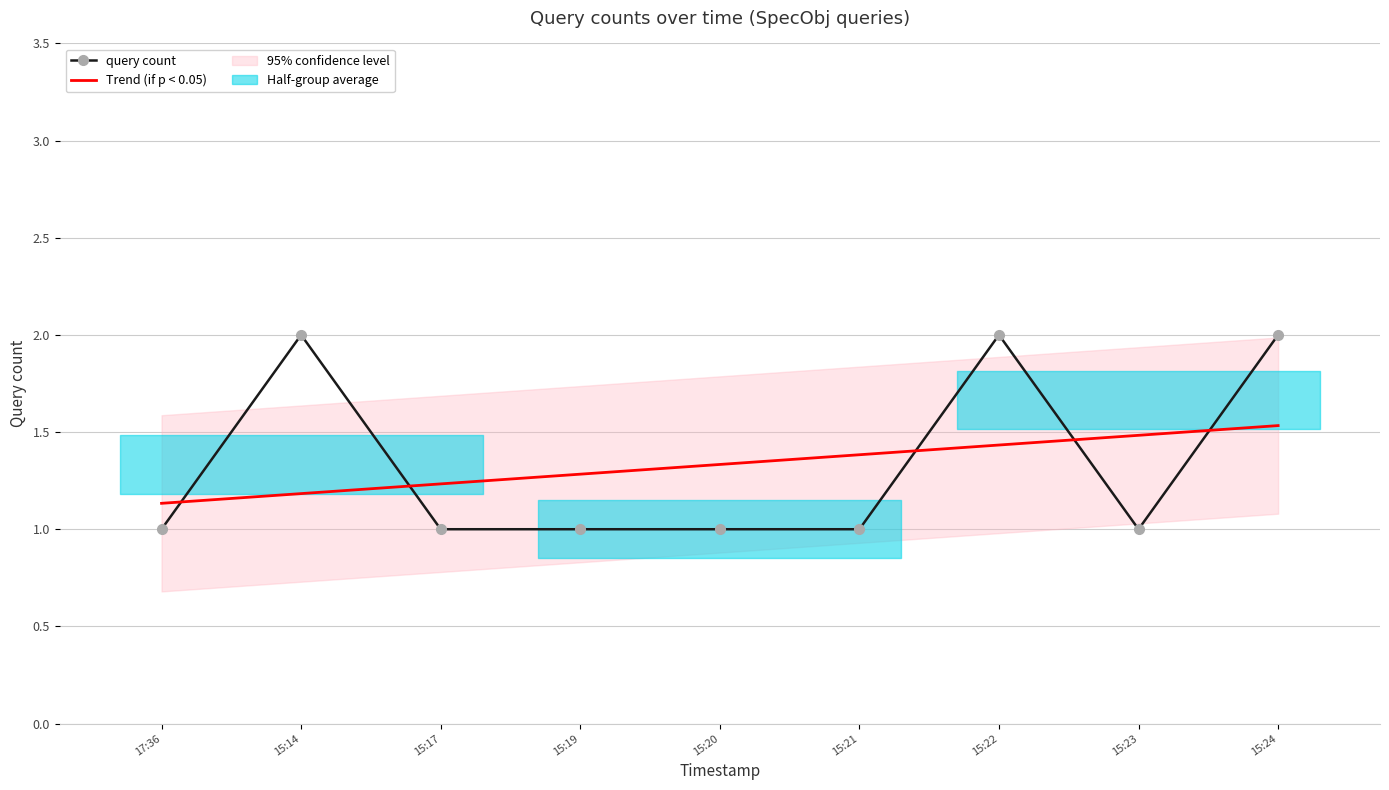

What is the minimum value shown in the chart?

1.0